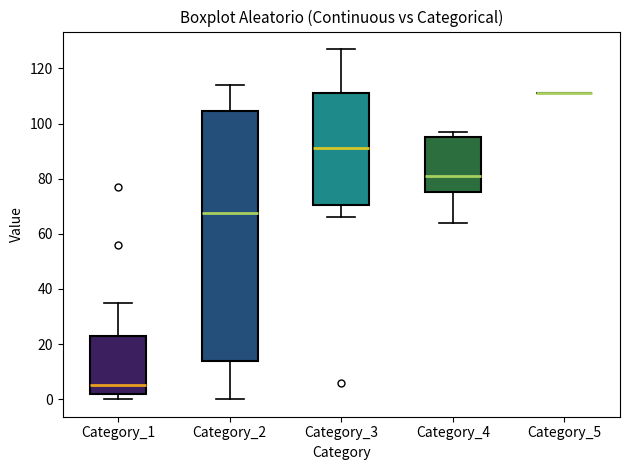

Reading left to right, read every box against the y-axis: the position of its median line, the range the box covers, and the ends of its whiskers. The values are not printed on the chart, so give them approximately, as read against the axis.

Category_1: median 6, box 2 to 24, whiskers 0 to 36
Category_2: median 68, box 14 to 104, whiskers 0 to 114
Category_3: median 92, box 70 to 112, whiskers 66 to 128
Category_4: median 82, box 76 to 96, whiskers 64 to 98
Category_5: box collapsed to a line at 112, whiskers 112 to 112